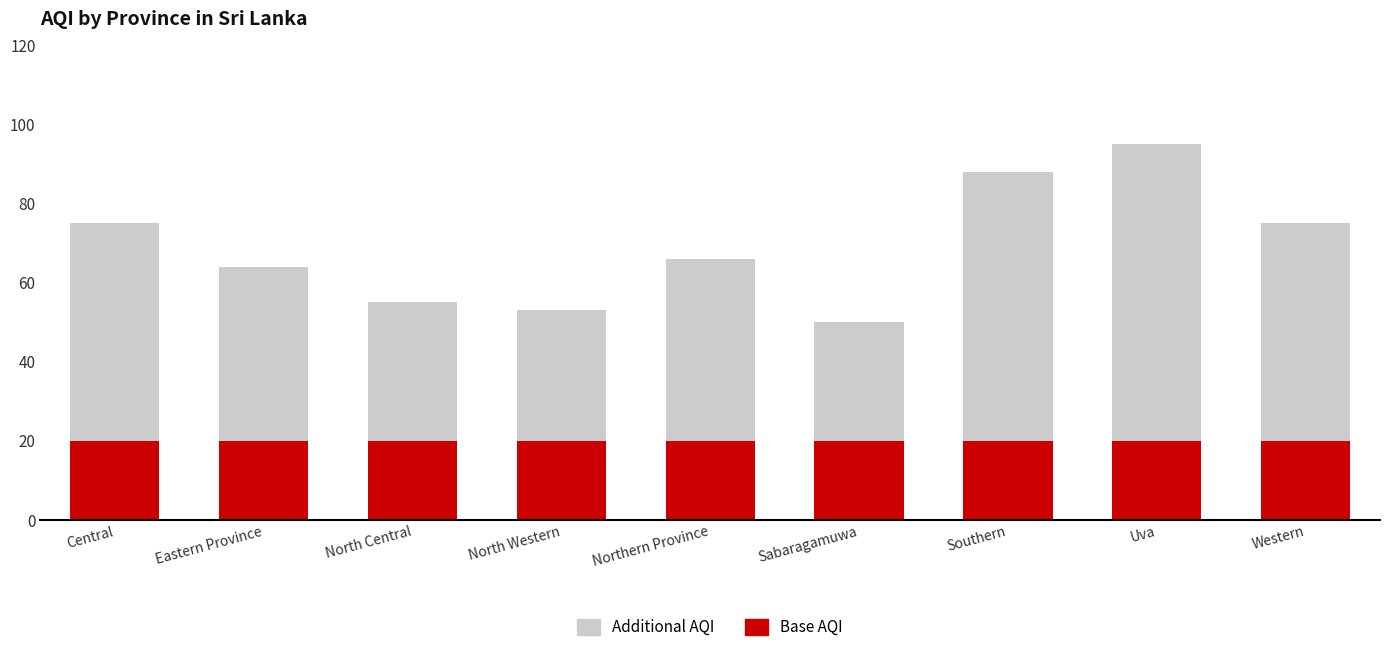

What is the sum of the Base AQI values at Southern and Northern Province?

40